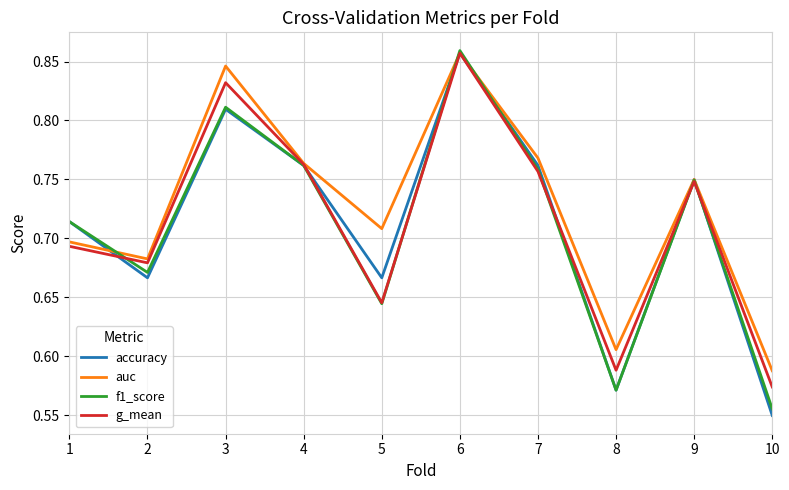

Between 2 and 4, which series saw the biggest shift?

accuracy